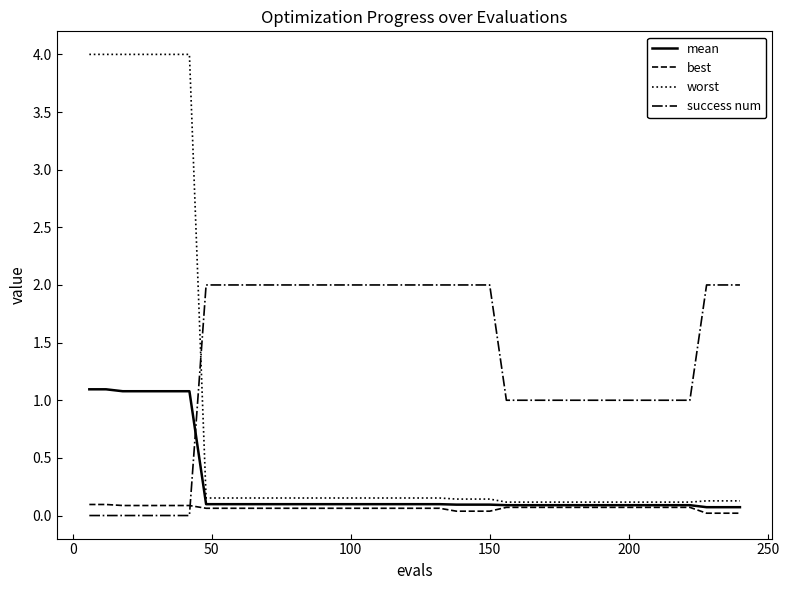

Which series has the largest total across all categories?

success num